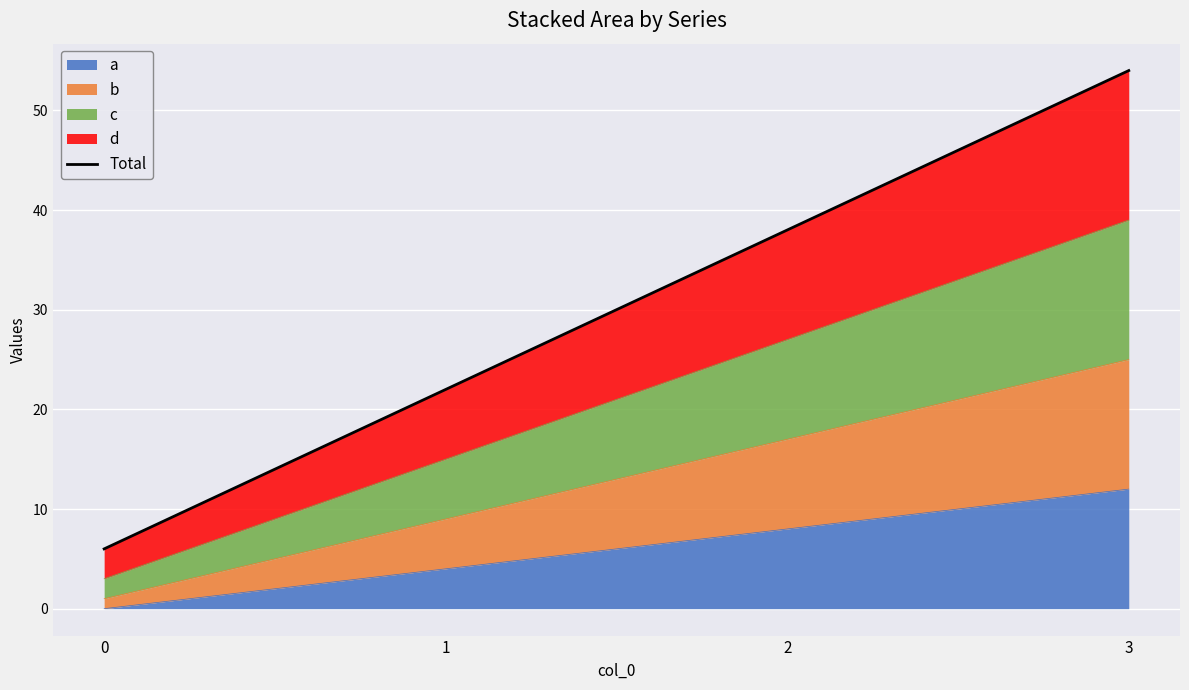

Which label corresponds to the largest value in the chart?

3